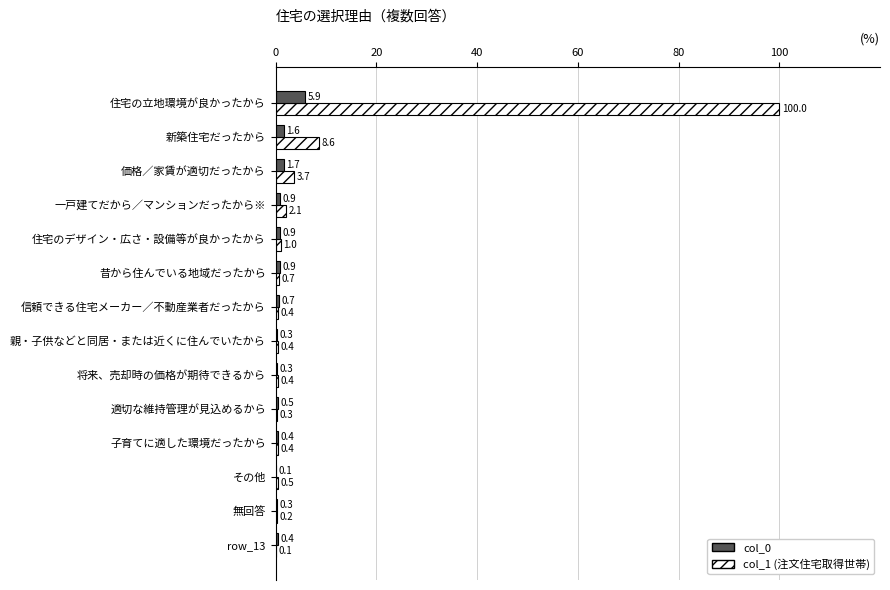

At which category is the sum across all series the highest?

住宅の立地環境が良かったから